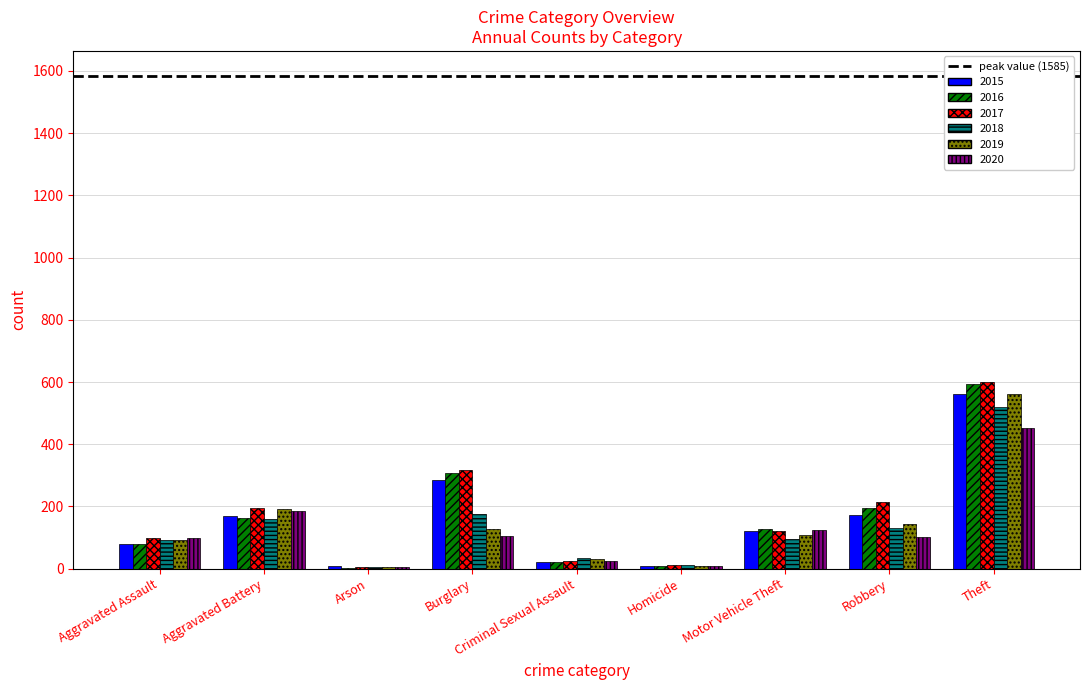

What is the difference between the 2016 values at Theft and Criminal Sexual Assault?

574